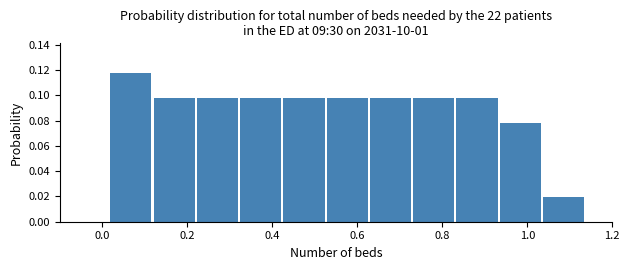

Reading left to right, list every bar in this chart as the range it spans on the x-axis followed by its height. Neither the bar edges nor the heights are printed on the chart, so give them approximately, as read against the axes.

0.02 to 0.12: 0.118
0.12 to 0.22: 0.098
0.22 to 0.32: 0.098
0.32 to 0.42: 0.098
0.42 to 0.52: 0.098
0.52 to 0.62: 0.098
0.62 to 0.74: 0.098
0.74 to 0.84: 0.098
0.84 to 0.94: 0.098
0.94 to 1.04: 0.078
1.04 to 1.14: 0.020